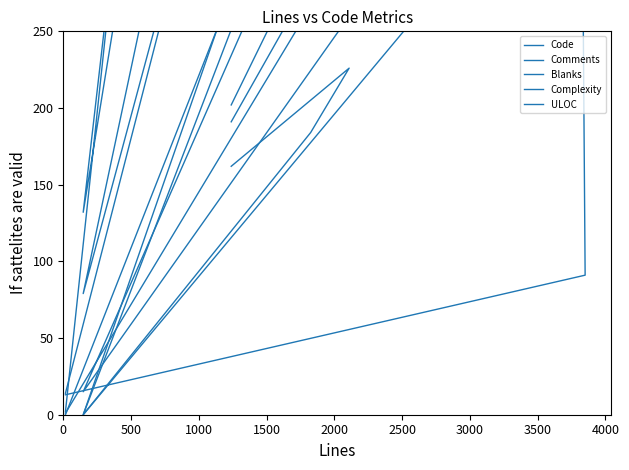

How many distinct data groups are displayed?

5